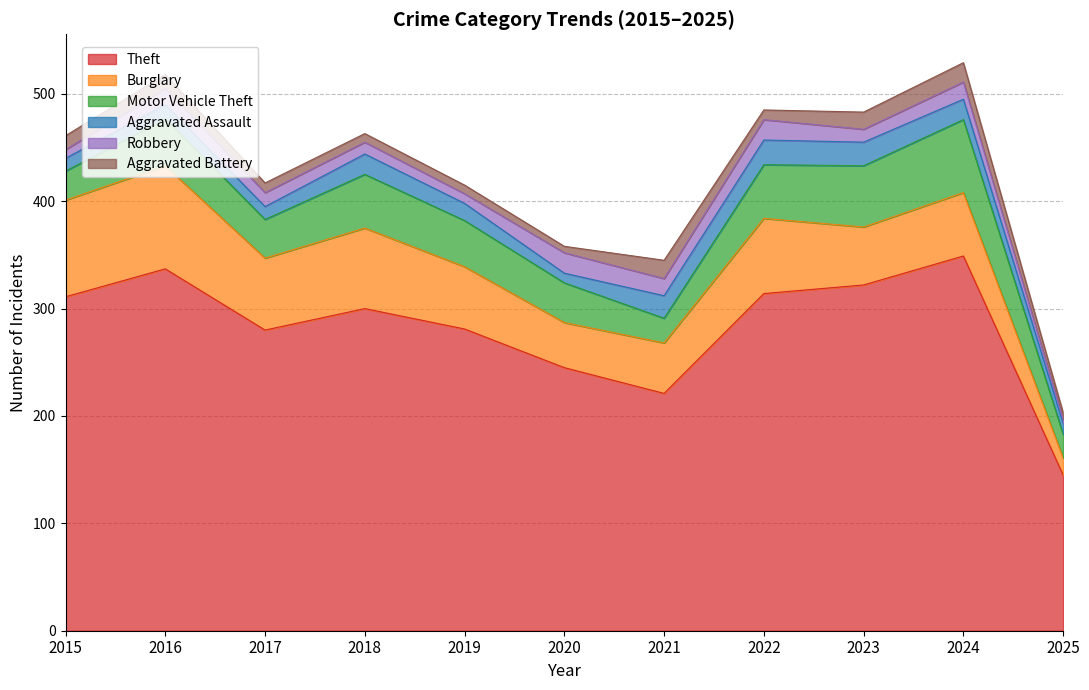

Does the chart display data point markers on the line(s)?

No